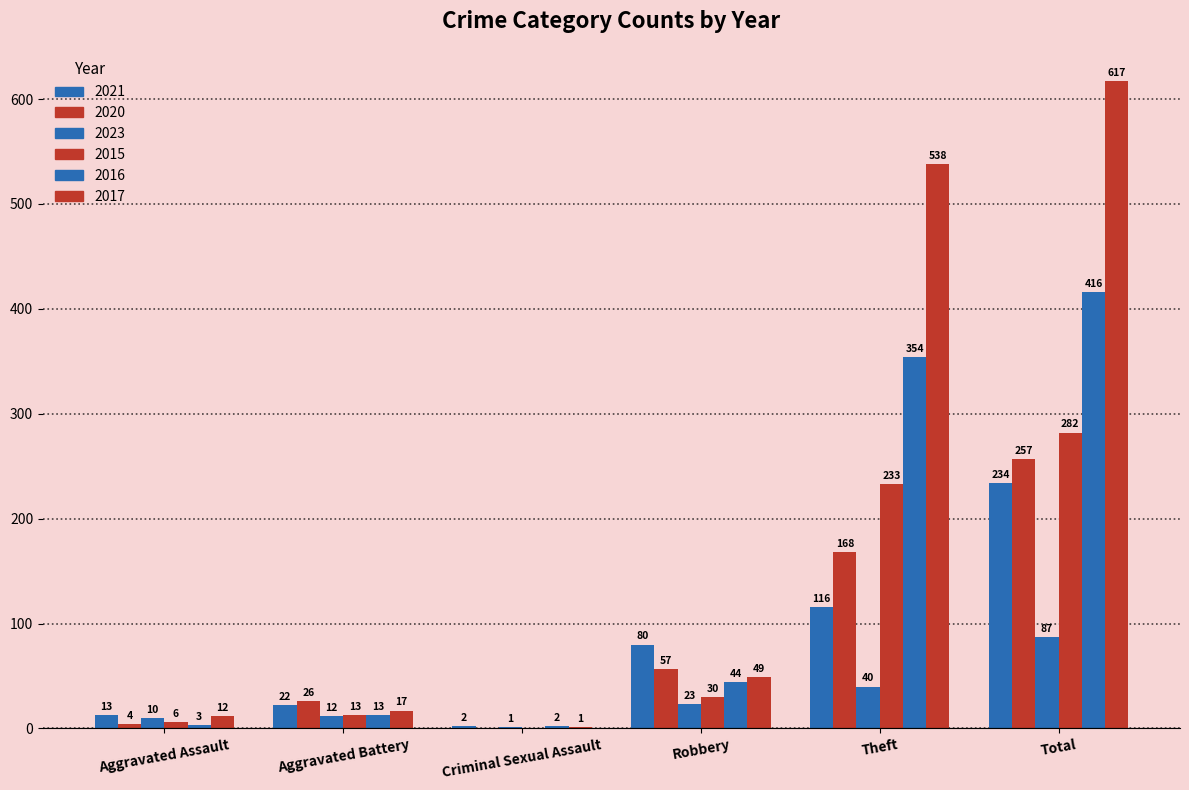

Which series changed the most between Aggravated Assault and Robbery?

2021